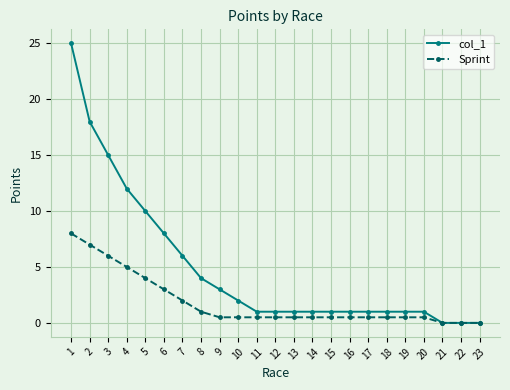

Reading right to left, what are all the values shown in this chart?

col_1: 0.0	0.0	0.0	1.0	1.0	1.0	1.0	1.0	1.0	1.0	1.0	1.0	1.0	2.0	3.0	4.0	6.0	8.0	10.0	12.0	15.0	18.0	25.0
Sprint: 0.0	0.0	0.0	0.5	0.5	0.5	0.5	0.5	0.5	0.5	0.5	0.5	0.5	0.5	0.5	1.0	2.0	3.0	4.0	5.0	6.0	7.0	8.0